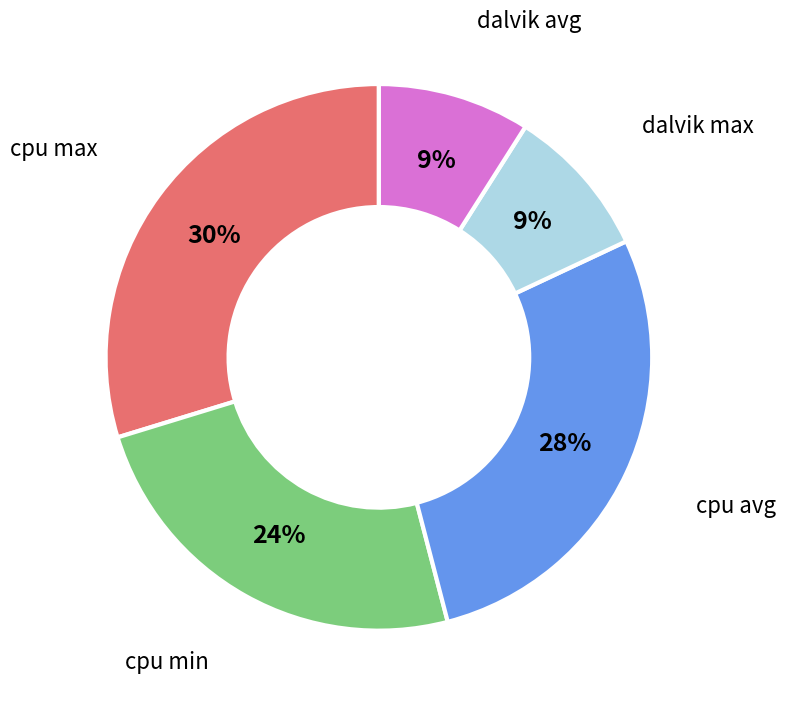

Which category has the biggest portion of the pie?

cpu max